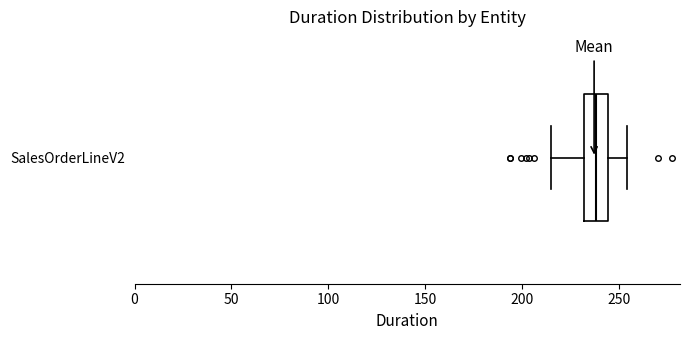

Where does the median line of the box for SalesOrderLineV2 sit on the x-axis? The values are not printed on the chart, so give them approximately, as read against the axis.

240